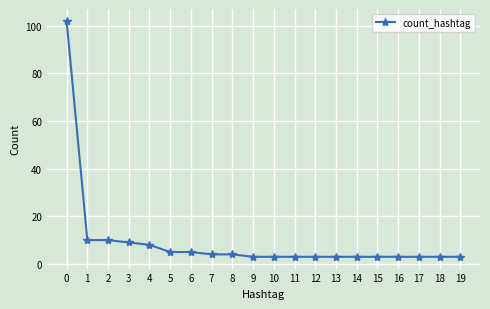

What is the minimum value shown in the chart?

3